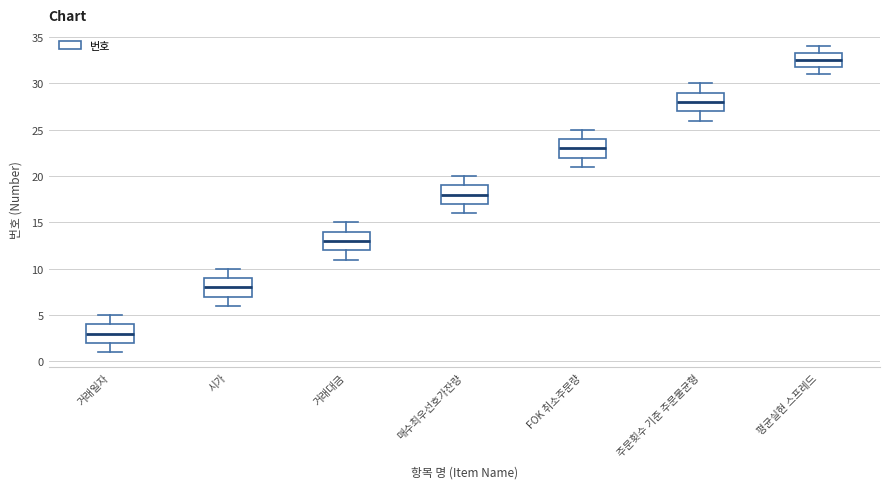

Which box's median line is the highest?

평균실현 스프레드